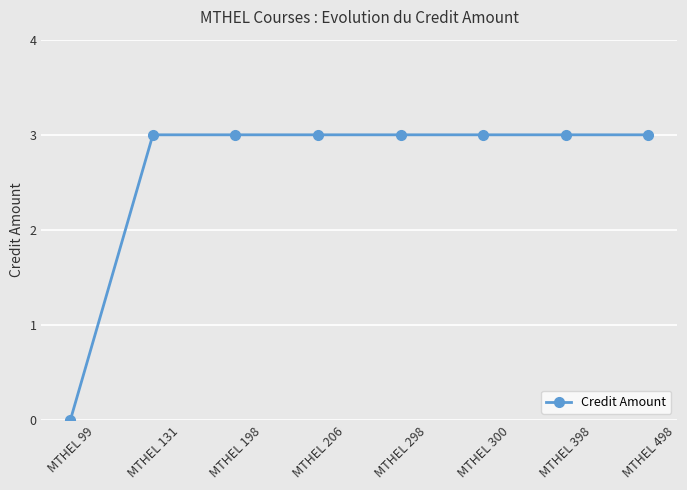

Does the chart display data point markers on the line(s)?

Yes